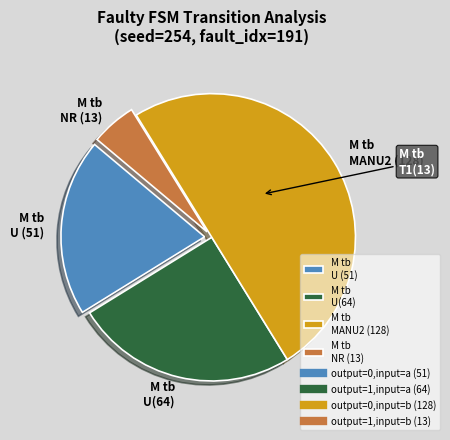

The M tb NR (13) slice represents 1% of the pie. True or false?

False